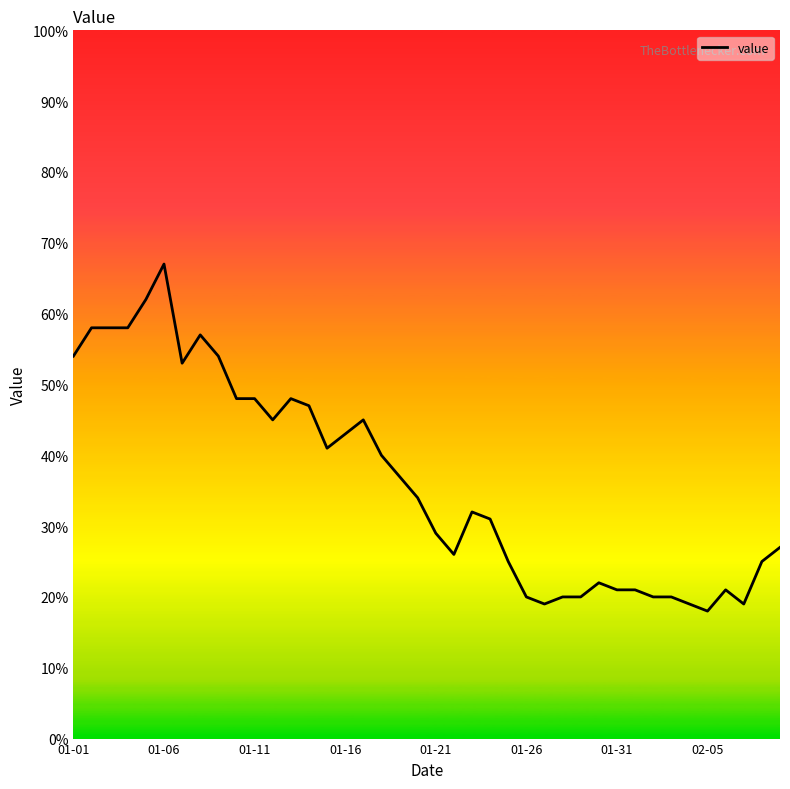

What is the difference between the maximum and minimum values?

49